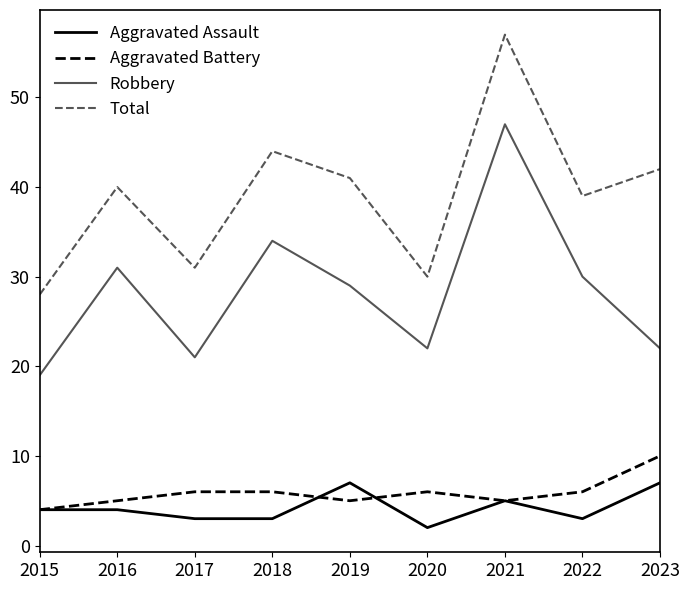

The Aggravated Assault series shows 7 at 2023. True or false?

True